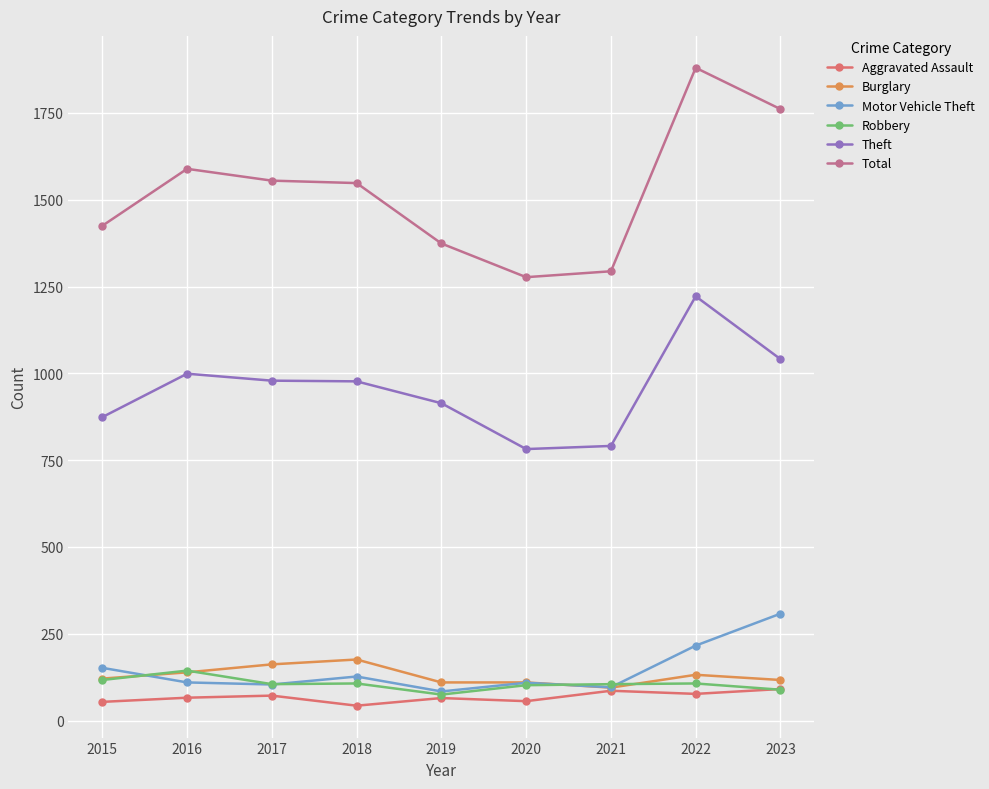

What is the maximum value for Motor Vehicle Theft?

308